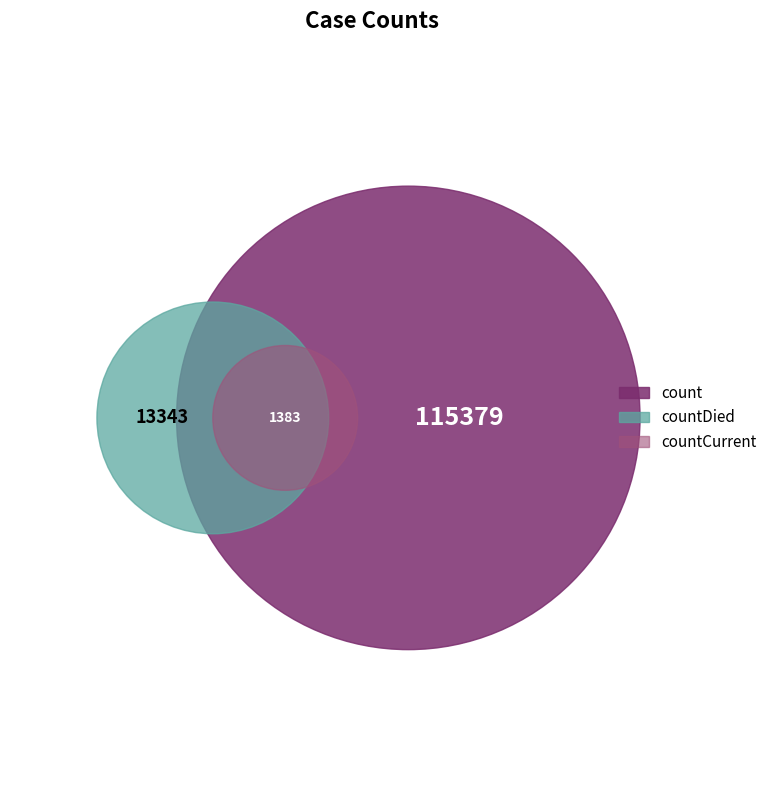

Is it true that countCurrent is 14% of the pie?

False